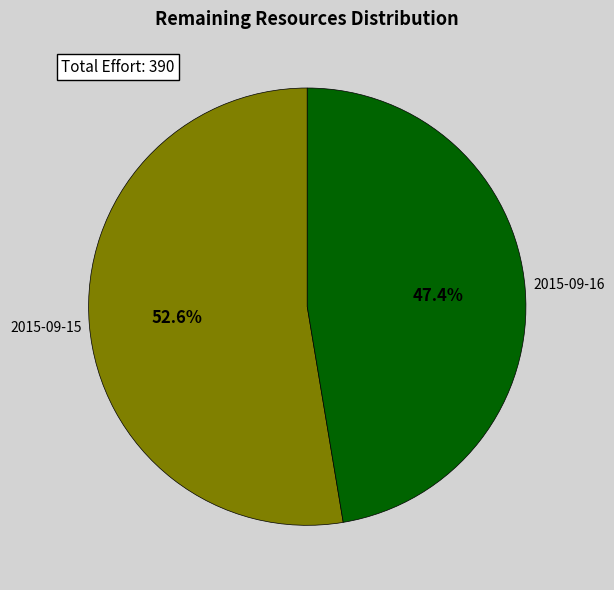

What is the majority slice?

2015-09-15